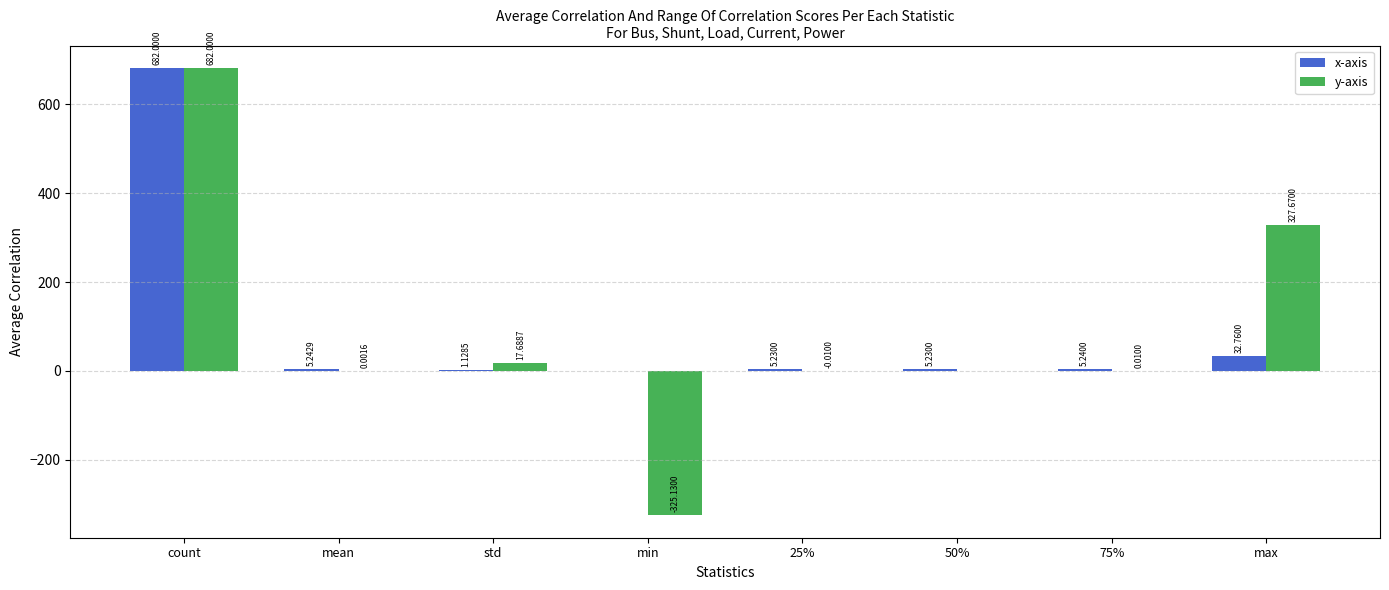

What is the sum of all y-axis values?

702.2